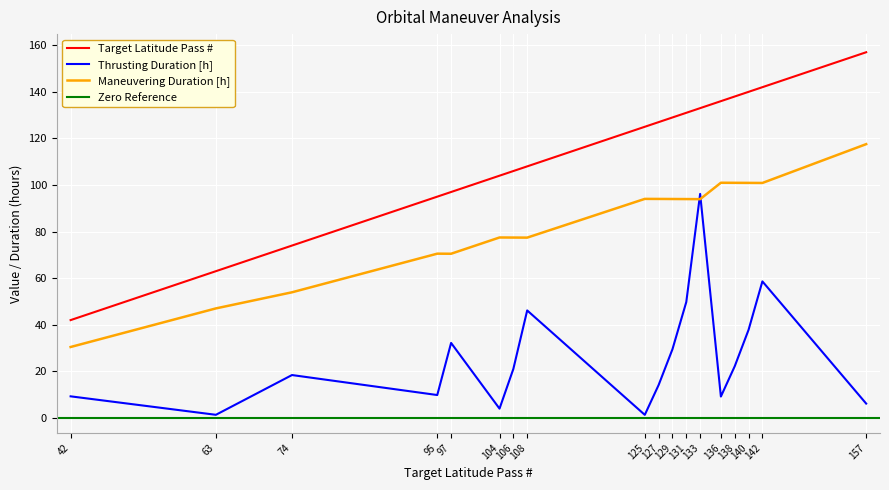

At which label does Thrusting Duration [h] reach its peak?

133